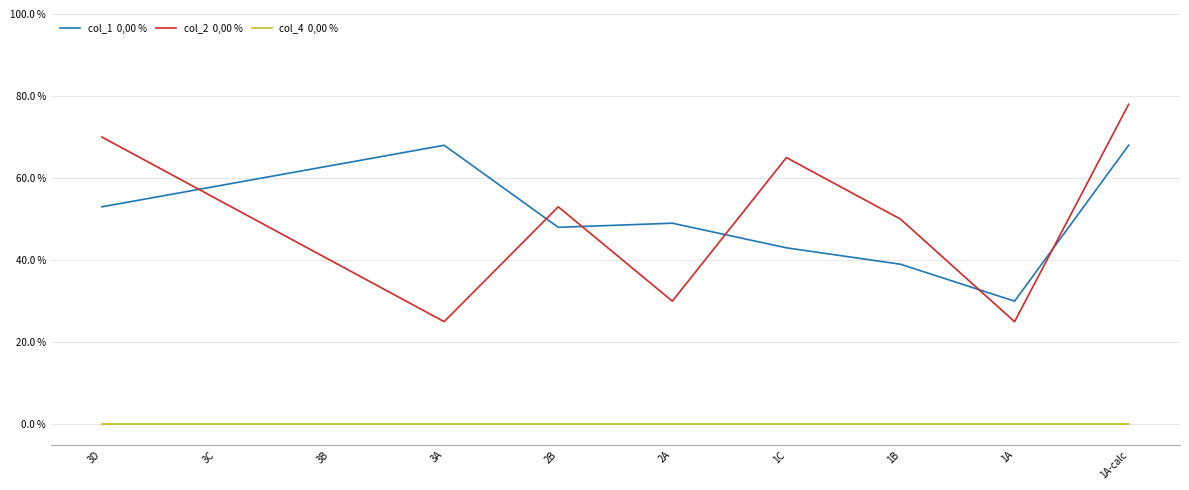

Is this an area chart (filled region under the line)?

No